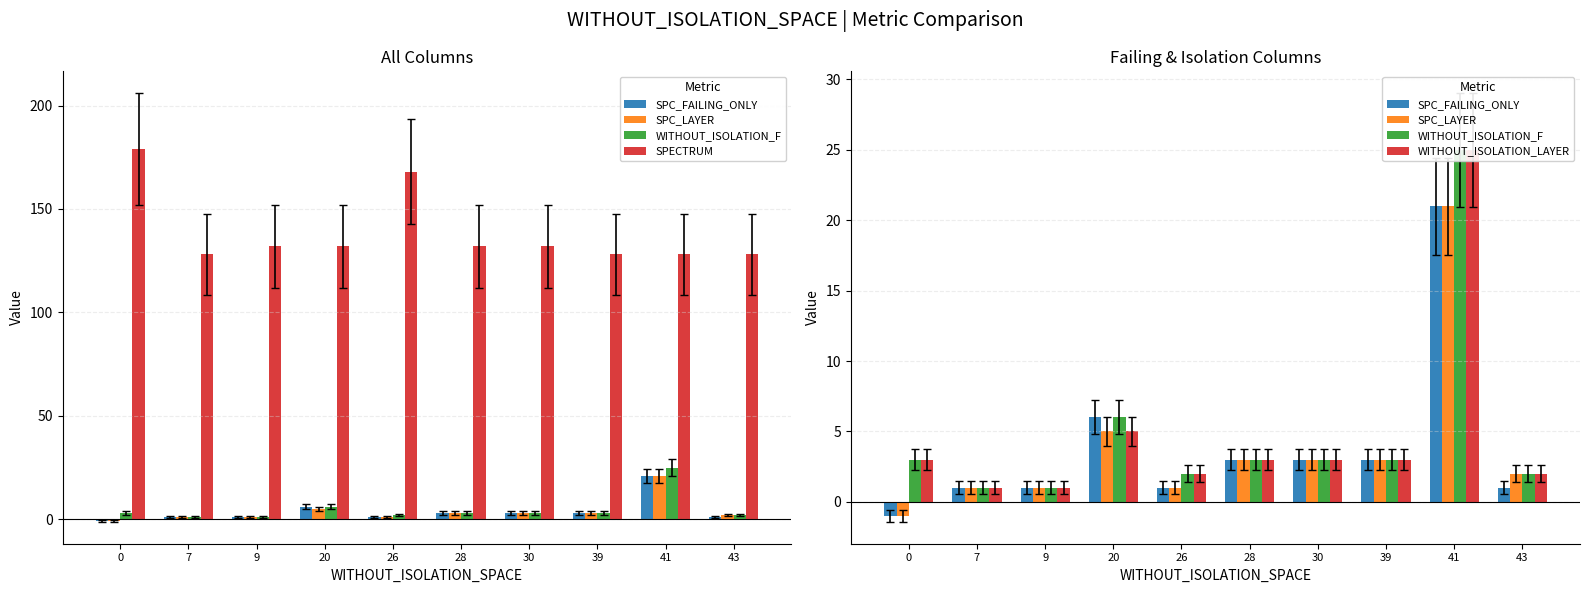

Is the value of SPC_FAILING_ONLY at 39 greater than the value of WITHOUT_ISOLATION_F at 41?

No